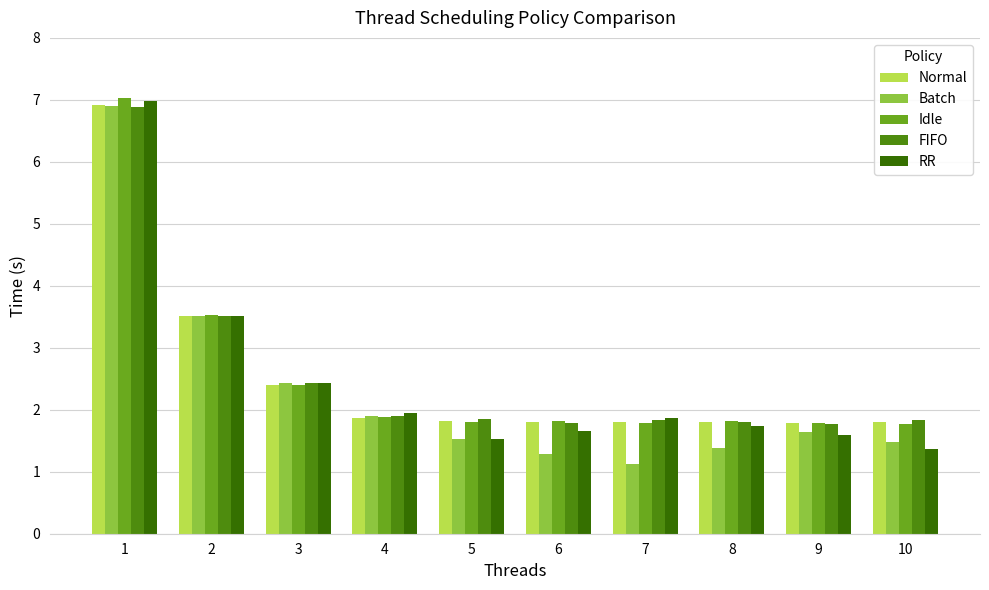

Which series has the largest range (max minus min)?

Batch